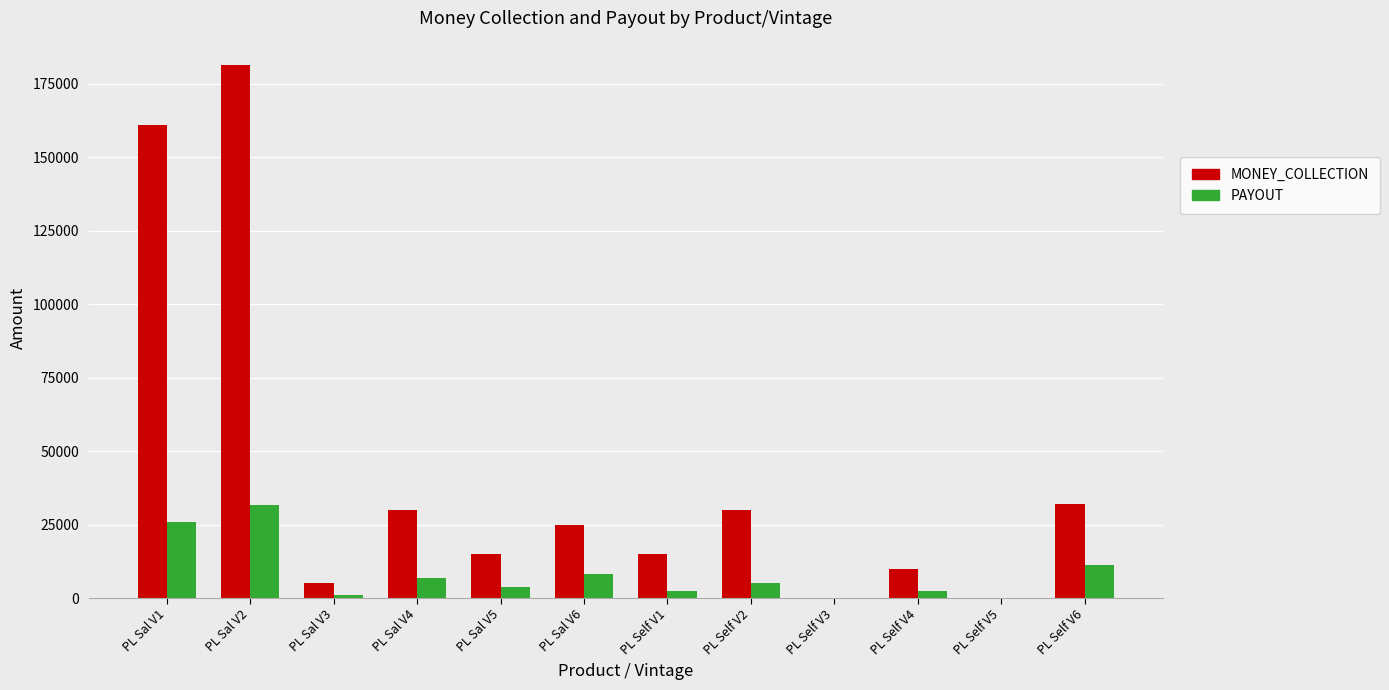

The value of PAYOUT at PL Sal V4 is 6750.0. True or false?

True